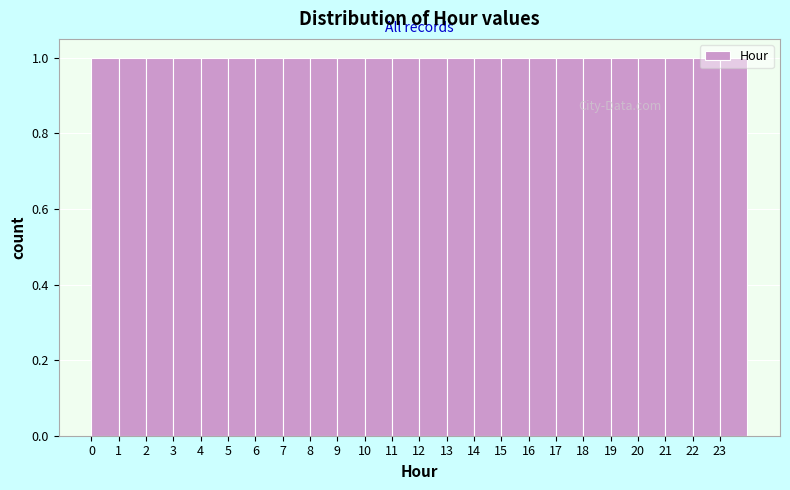

Reading left to right, transcribe this chart: for each bar, give the range it covers on the x-axis and its height. The values are not printed on the chart, so give them approximately, as read against the axis.

0 to 1: 1
1 to 2: 1
2 to 3: 1
3 to 4: 1
4 to 5: 1
5 to 6: 1
6 to 7: 1
7 to 8: 1
8 to 9: 1
9 to 10: 1
10 to 11: 1
11 to 12: 1
12 to 13: 1
13 to 14: 1
14 to 15: 1
15 to 16: 1
16 to 17: 1
17 to 18: 1
18 to 19: 1
19 to 20: 1
20 to 21: 1
21 to 22: 1
22 to 23: 1
23 to 24: 1